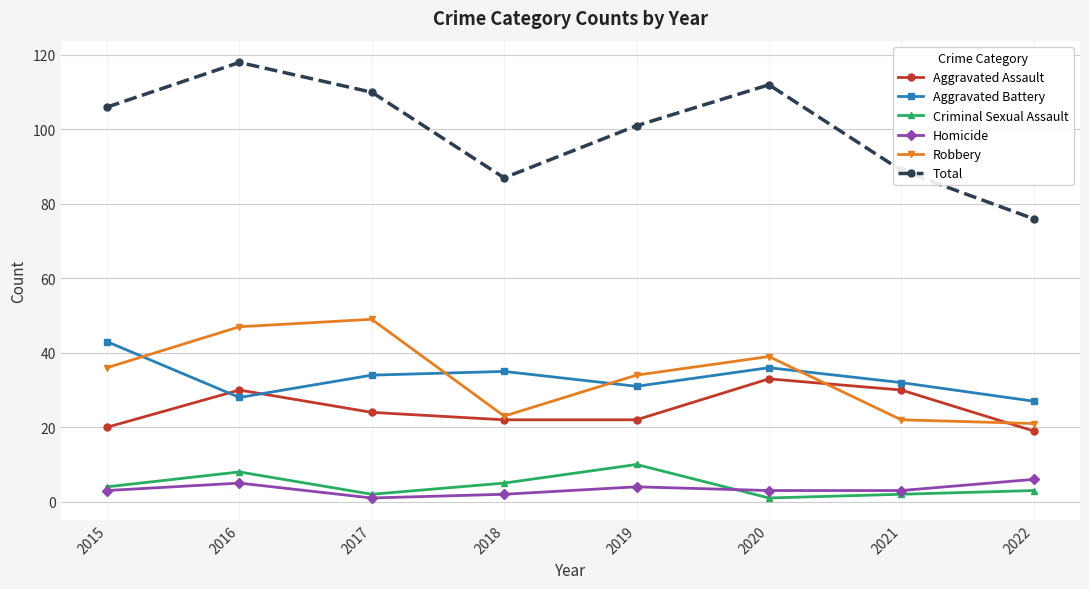

True or false: Homicide and Robbery cross at least once.

False